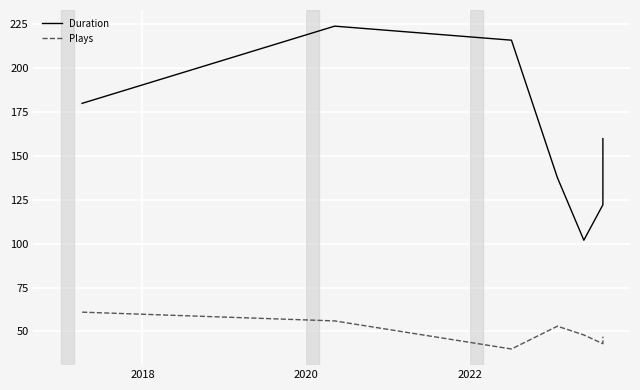

Which series has the largest total across all categories?

Duration